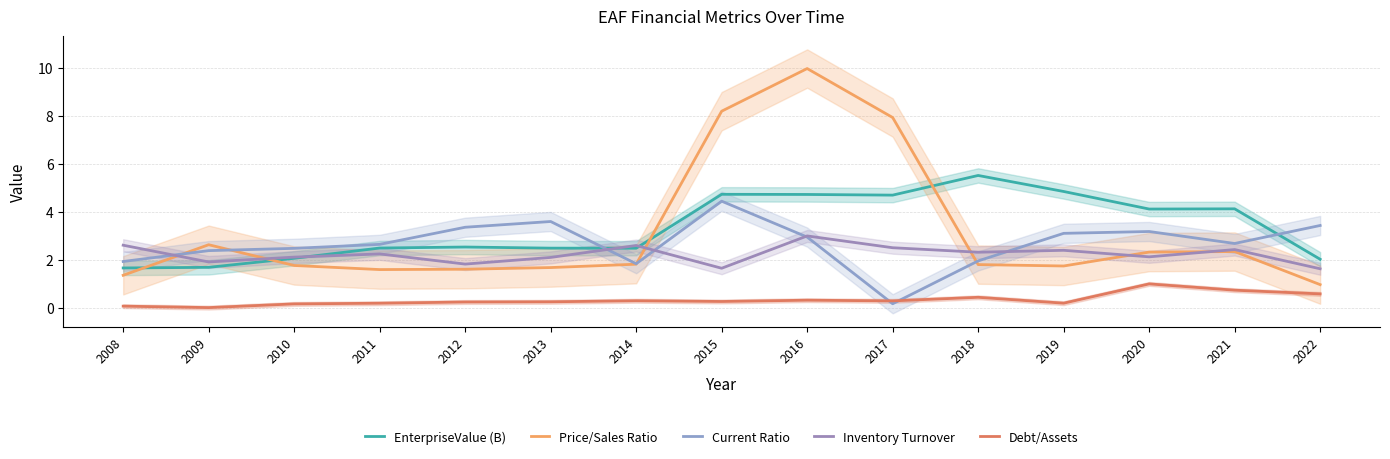

Reading left to right, list all the values displayed in this chart.

EnterpriseValue (B): 1.7	1.7	2.1	2.5	2.5	2.5	2.5	4.7	4.7	4.7	5.5	4.8	4.1	4.1	2.0
Price/Sales Ratio: 1.4	2.6	1.8	1.6	1.6	1.7	1.8	8.2	10.0	7.9	1.8	1.7	2.3	2.3	1.0
Current Ratio: 1.9	2.4	2.5	2.6	3.4	3.6	1.8	4.4	2.9	0.2	2.0	3.1	3.2	2.7	3.4
Inventory Turnover: 2.6	1.9	2.1	2.2	1.8	2.1	2.6	1.6	3.0	2.5	2.3	2.4	2.1	2.4	1.6
Debt/Assets: 0.1	0.0	0.2	0.2	0.2	0.2	0.3	0.3	0.3	0.3	0.4	0.2	1.0	0.7	0.6